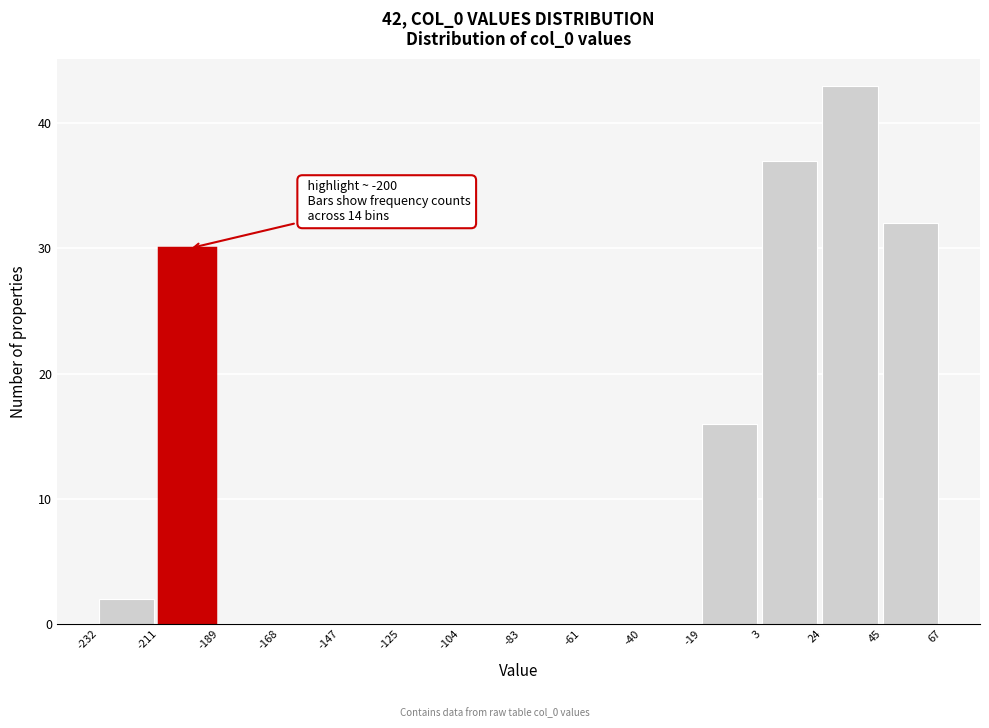

Which range on the x-axis has the tallest bar?

24 to 45